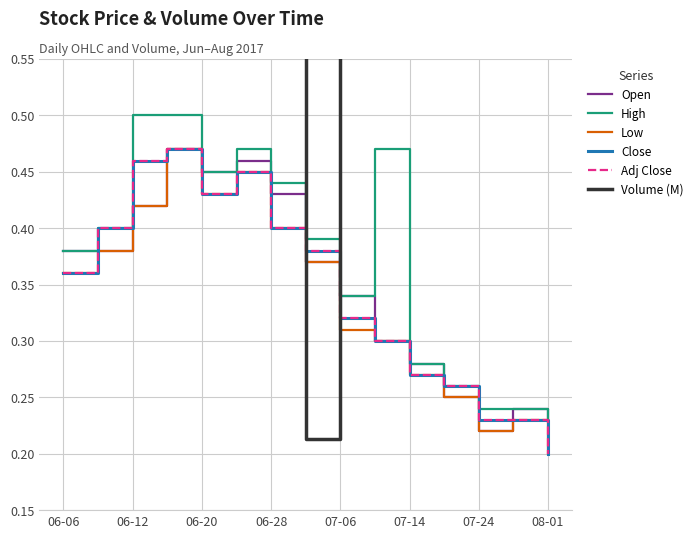

Where does the Volume (M) series first go above 1?

06-12